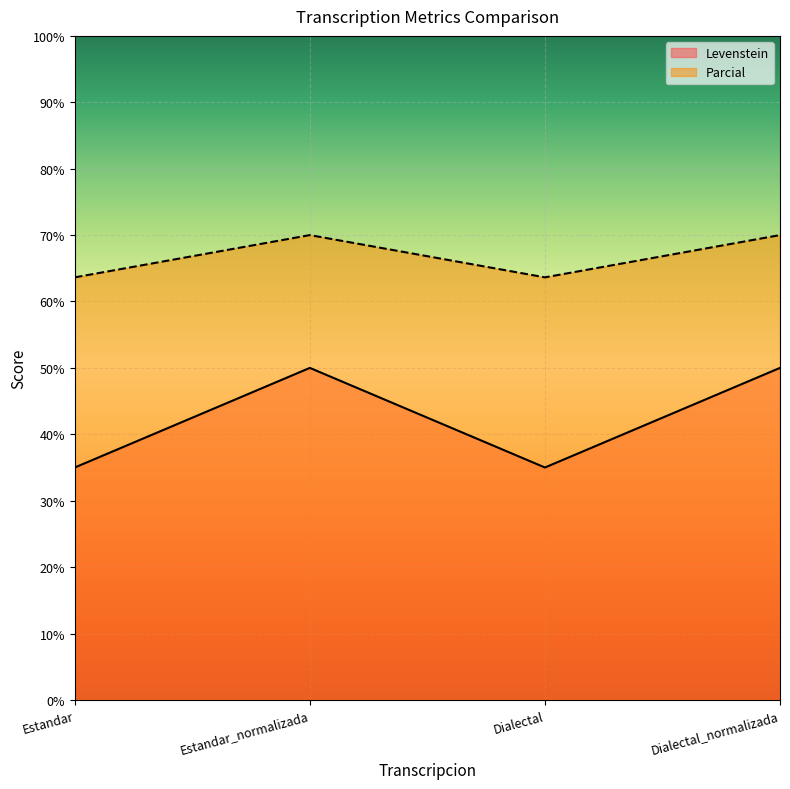

Which has a higher value, Estandar or Estandar_normalizada?

Estandar_normalizada